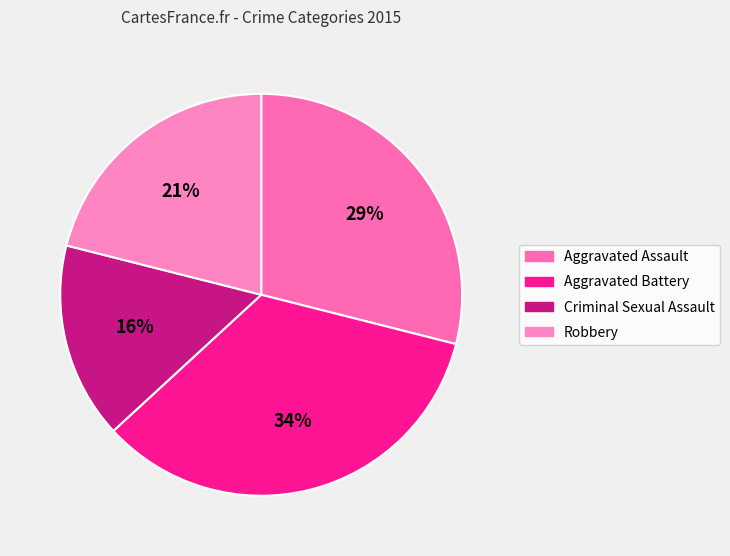

Does Aggravated Battery represent more than half of the total?

No